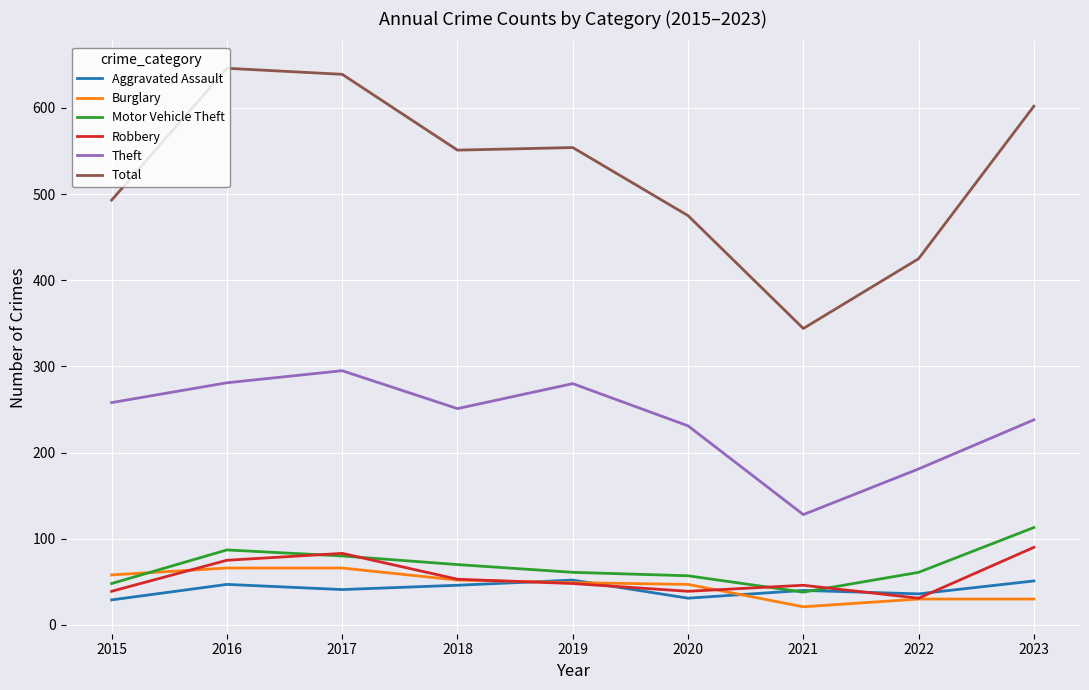

True or false: Robbery and Total intersect in this chart.

False